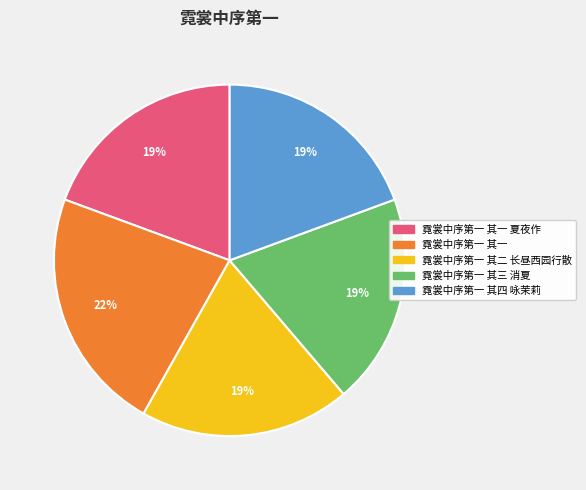

How many segments does this pie chart have?

5